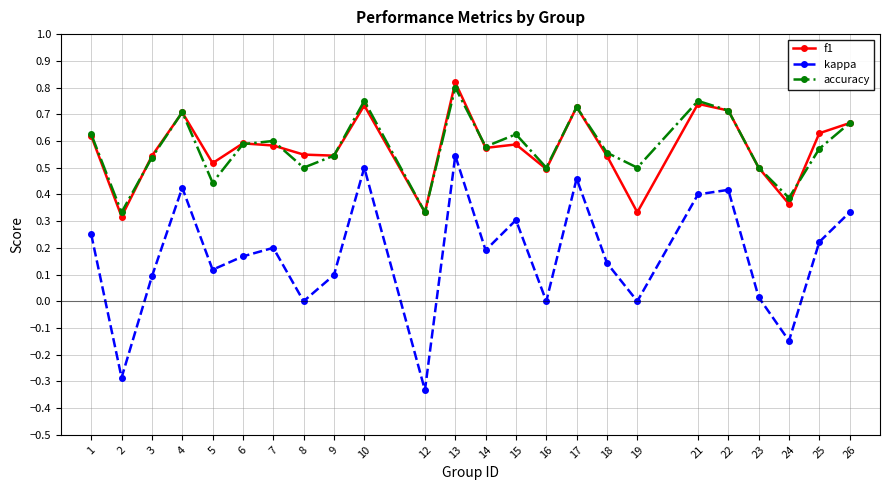

True or false: f1 and kappa intersect in this chart.

False